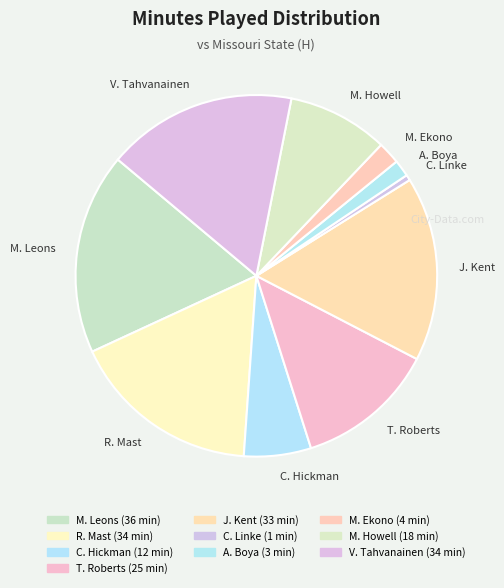

Is it true that M. Ekono is 2% of the pie?

True